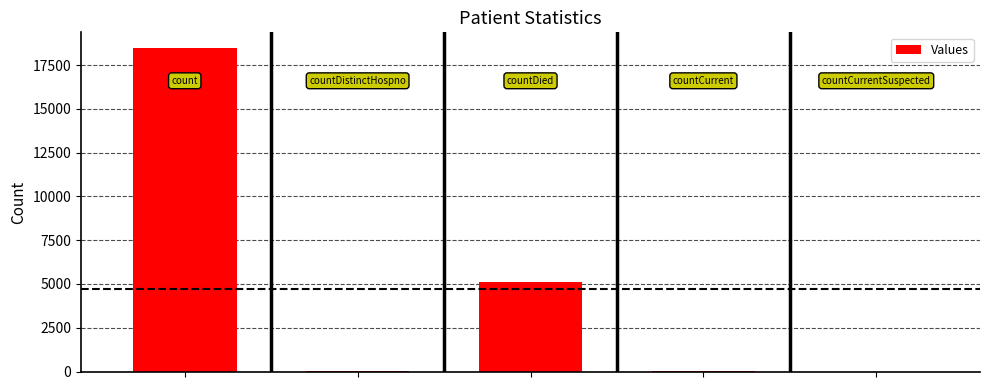

What is the sum of all values?

23626